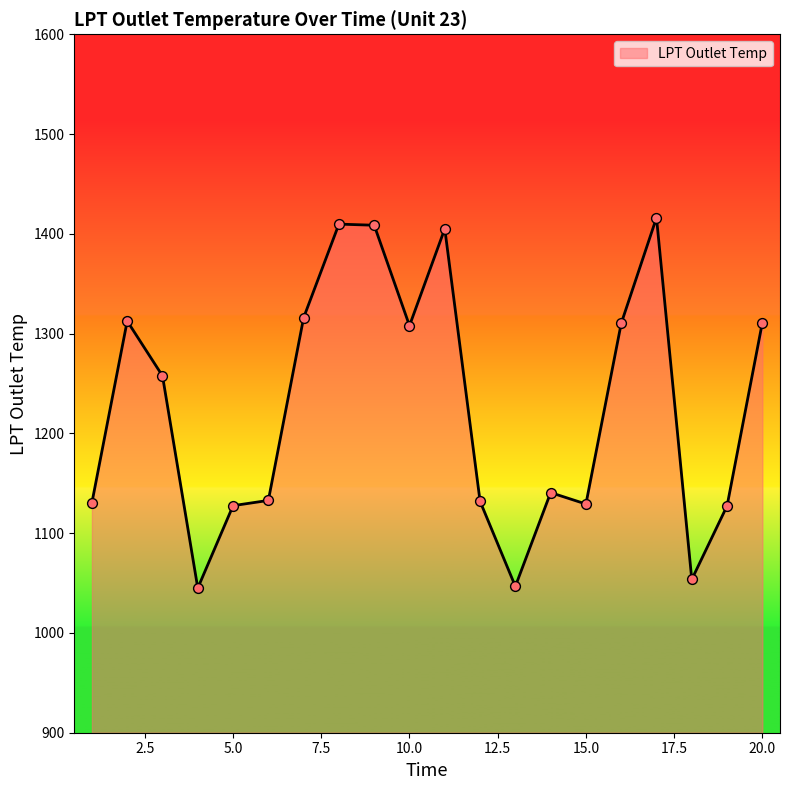

What is the minimum value shown in the chart?

1045.0